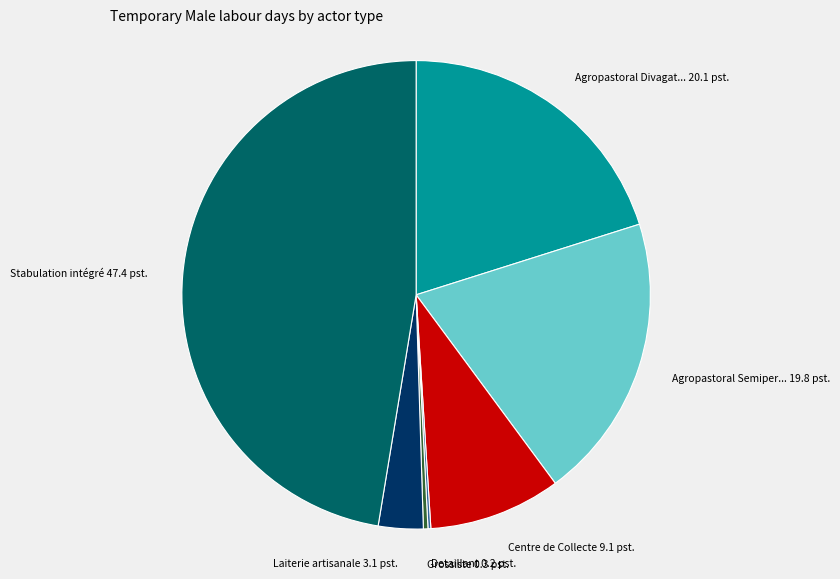

Is there any slice that represents more than half of the pie?

No